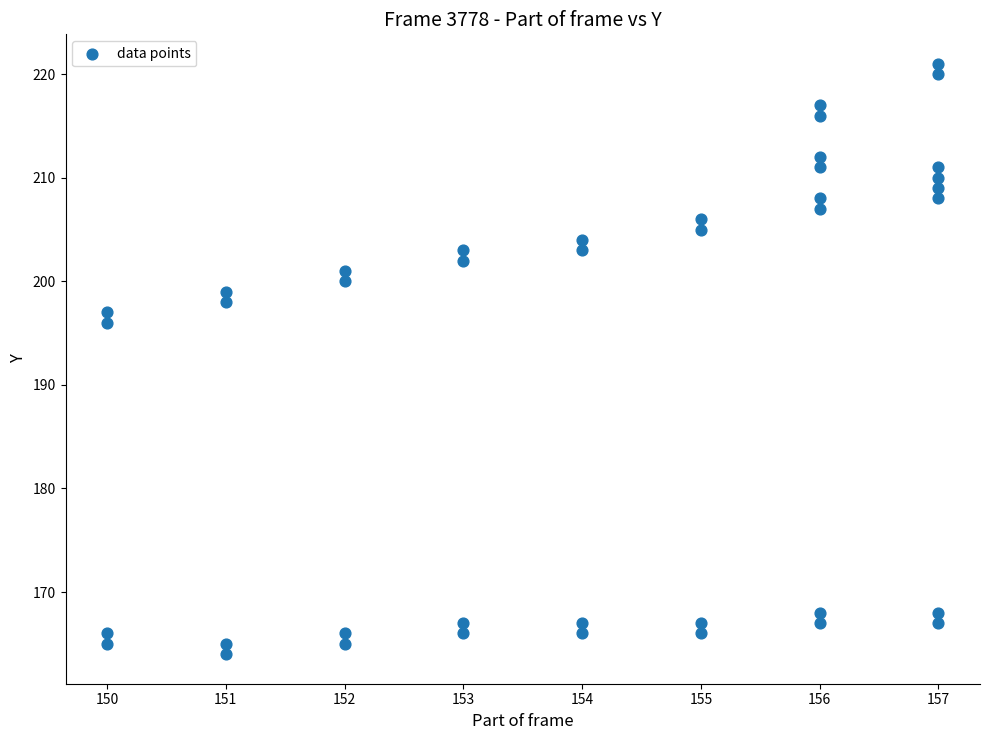

What Y value in the scatter plot is closest to 192?

196